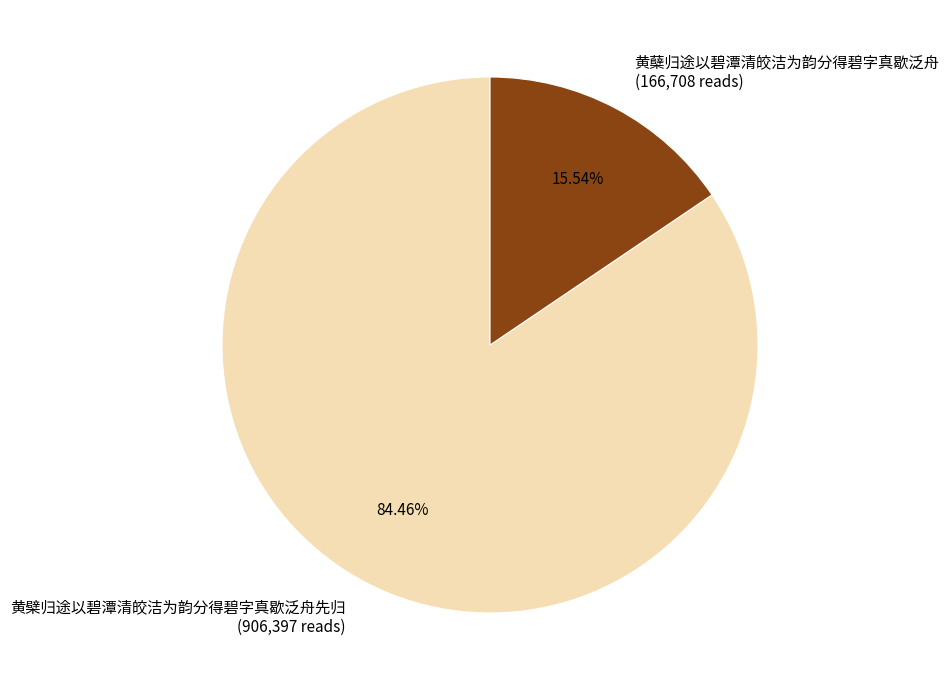

How much of the chart is everything except 黄檗归途以碧潭清皎洁为韵分得碧字真歇泛舟先归?

15.5%